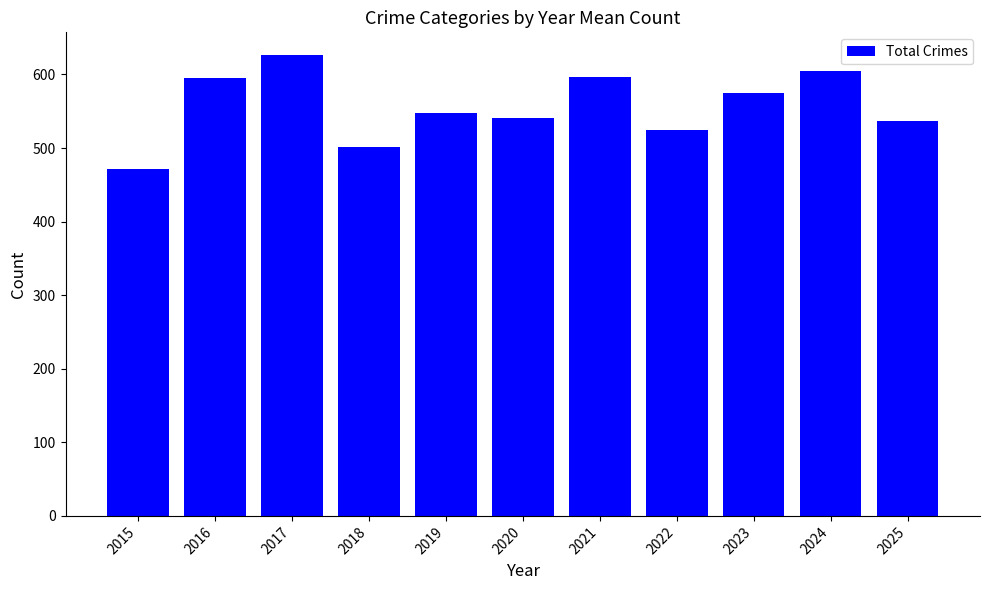

At which category does the chart reach its minimum across all series?

2015